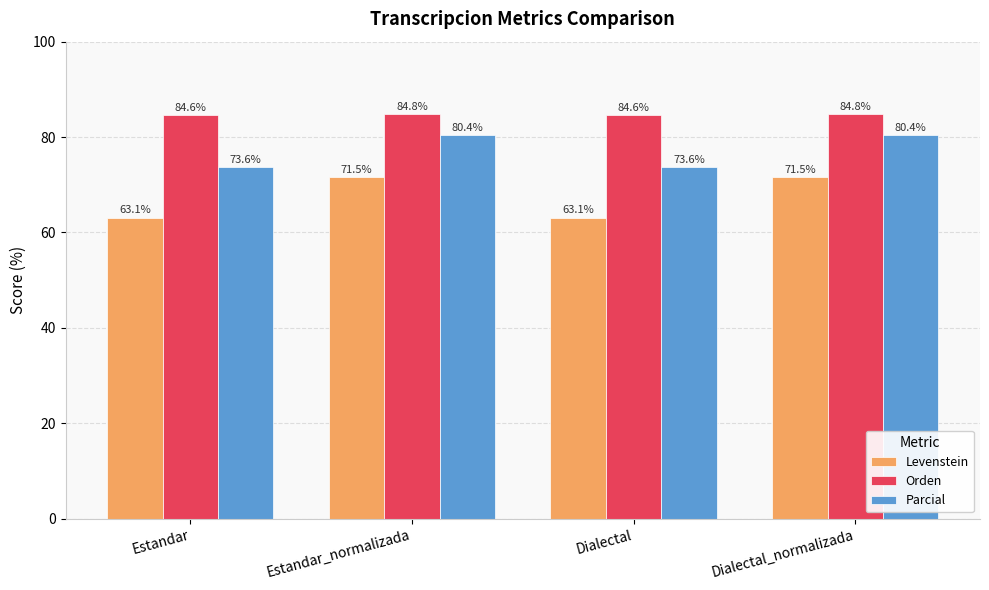

What is the difference between the Levenstein values at Dialectal_normalizada and Estandar?

8.5